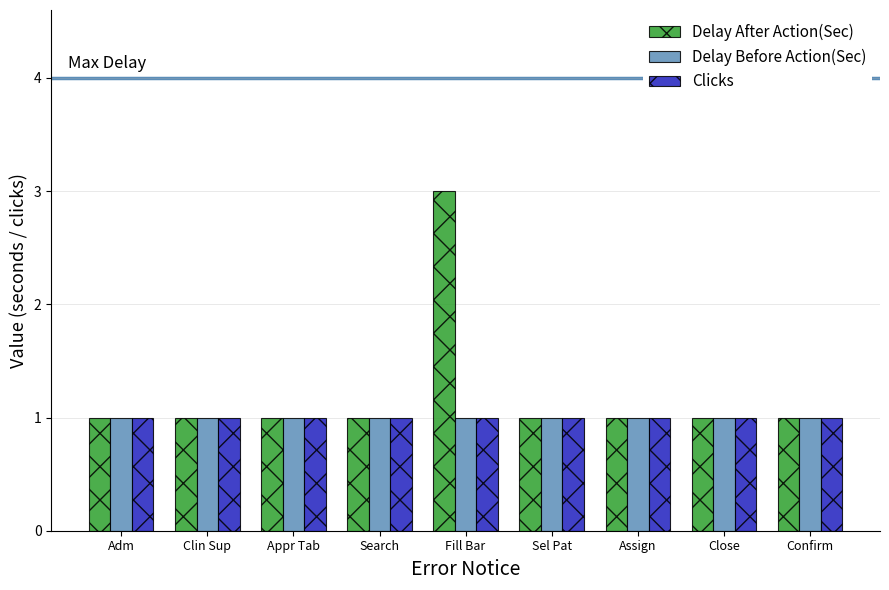

Count the Delay After Action(Sec) values in the range 1 to 2.

8